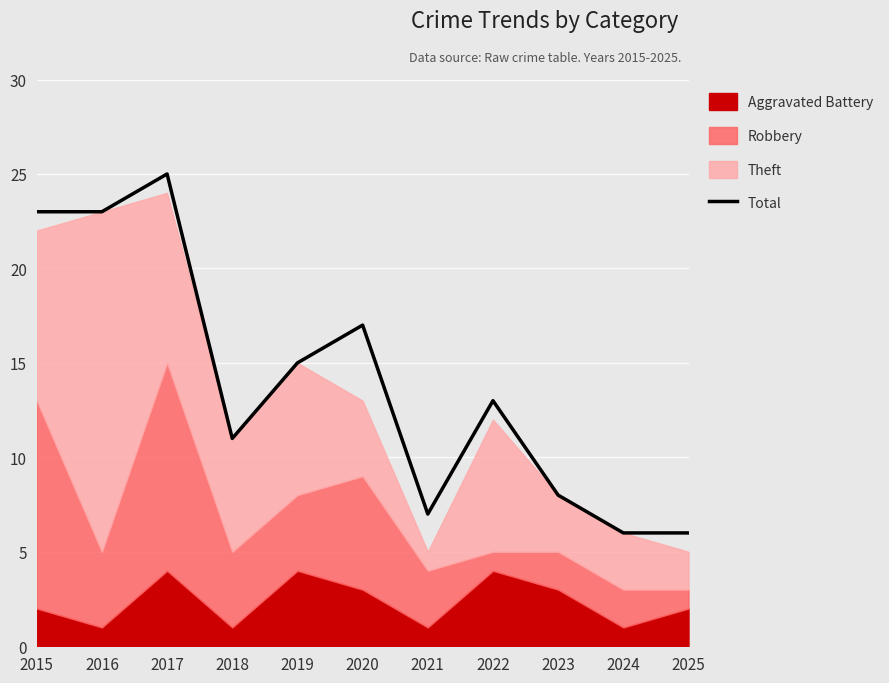

The value at 2021 is 7. True or false?

True